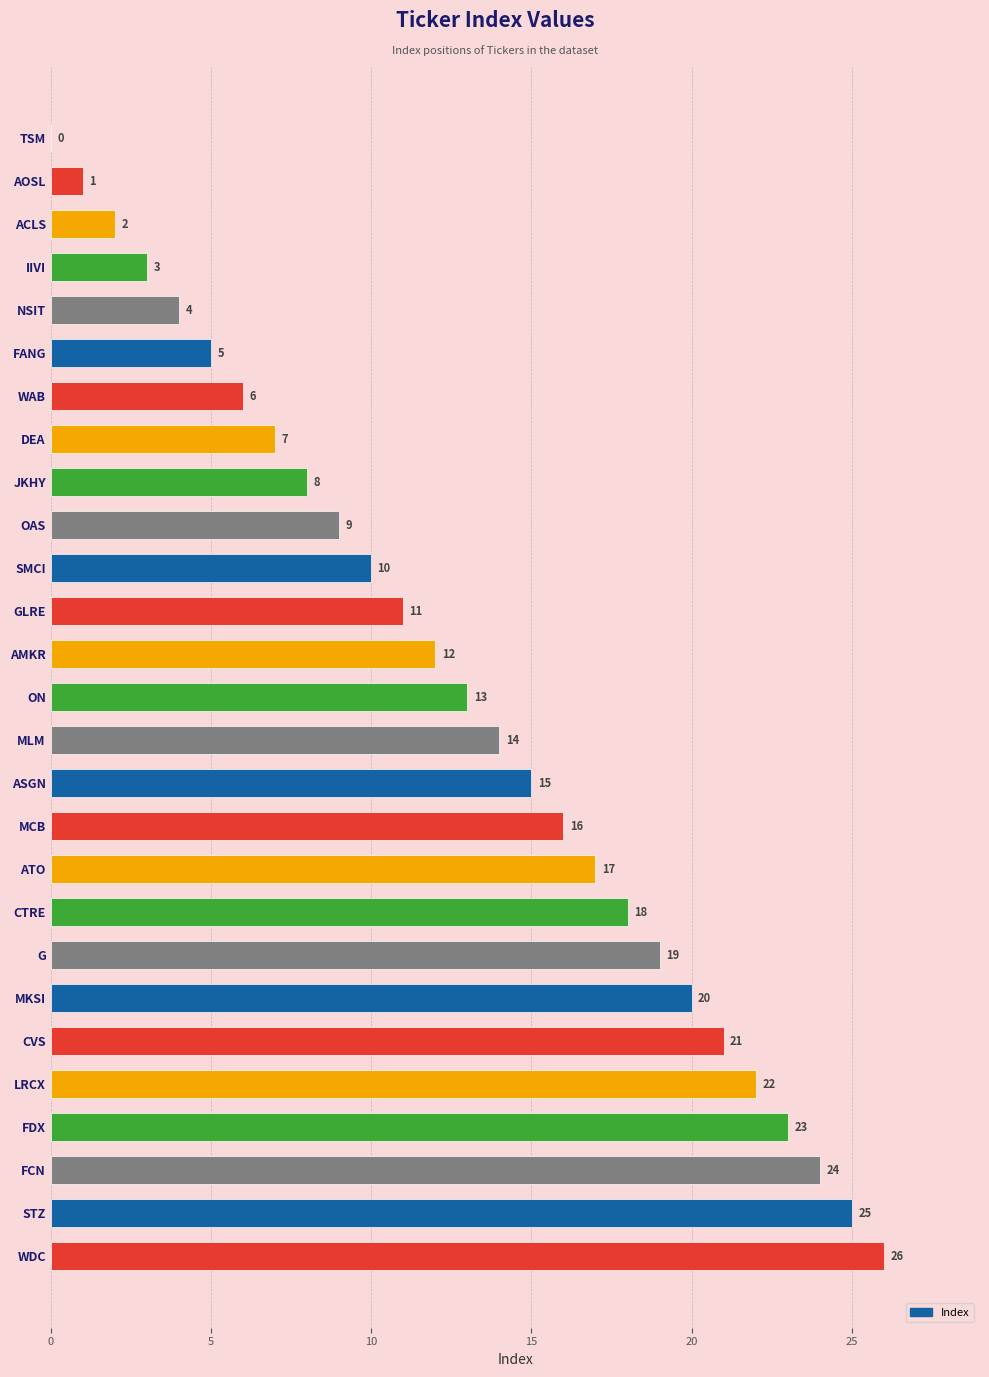

The chart shows a value of 38 at CVS. True or false?

False